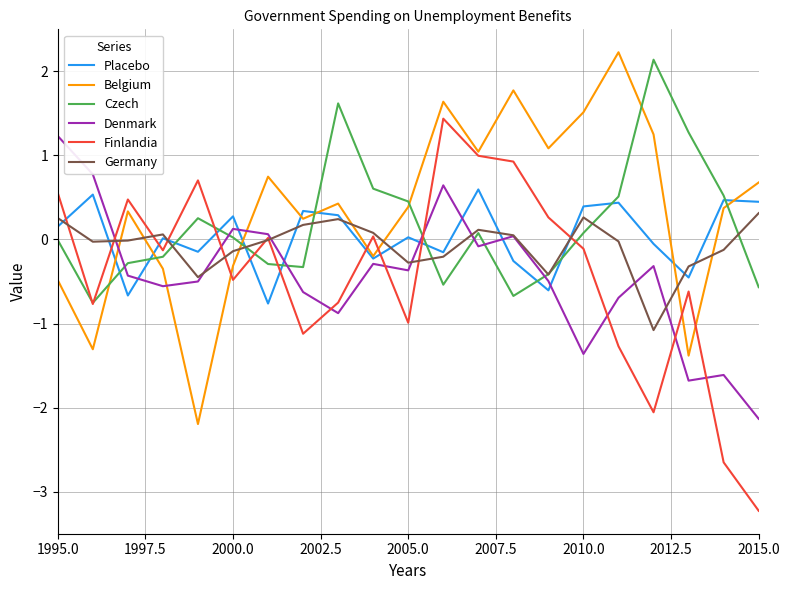

How many lines are shown in the chart?

6